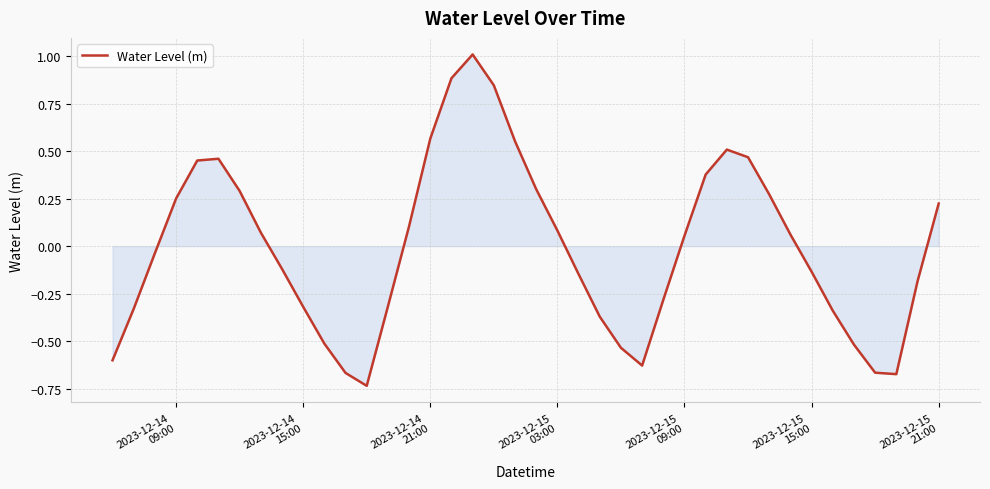

What is the maximum value shown in the chart?

1.0